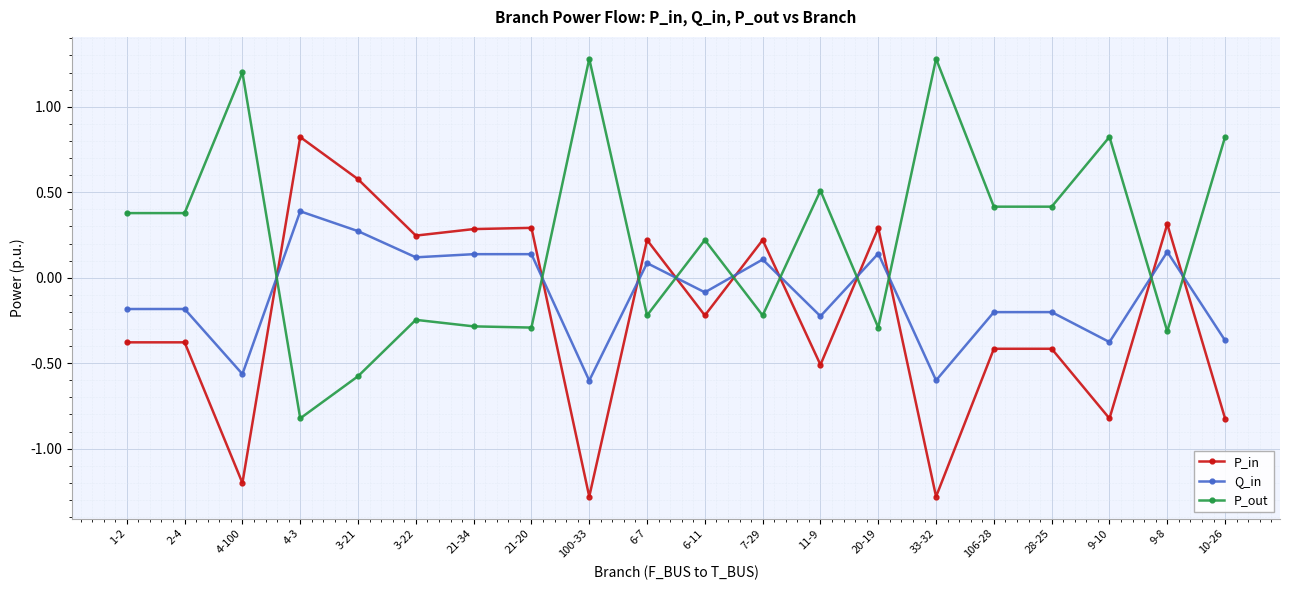

True or false: P_out has more than 1 points higher than both neighbors.

True